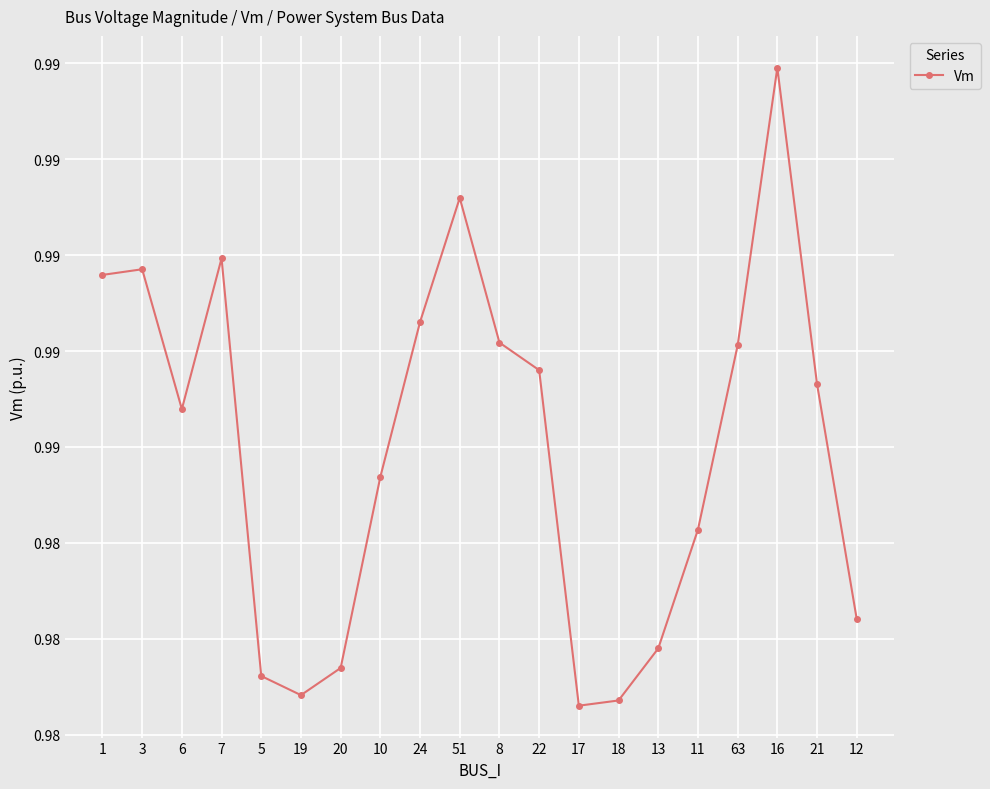

The chart shows a value of 1.0 at 51. True or false?

True